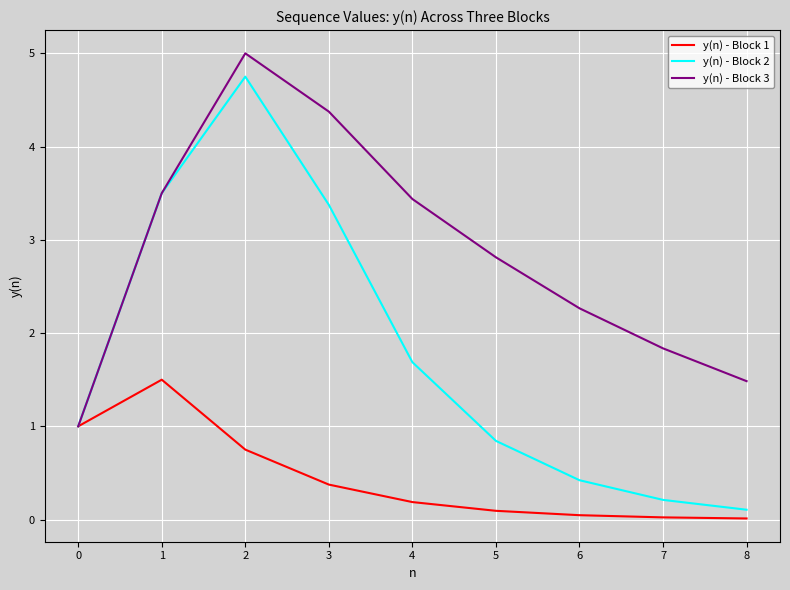

At 5, list the series in order from smallest to largest.

y(n) - Block 1, y(n) - Block 2, y(n) - Block 3